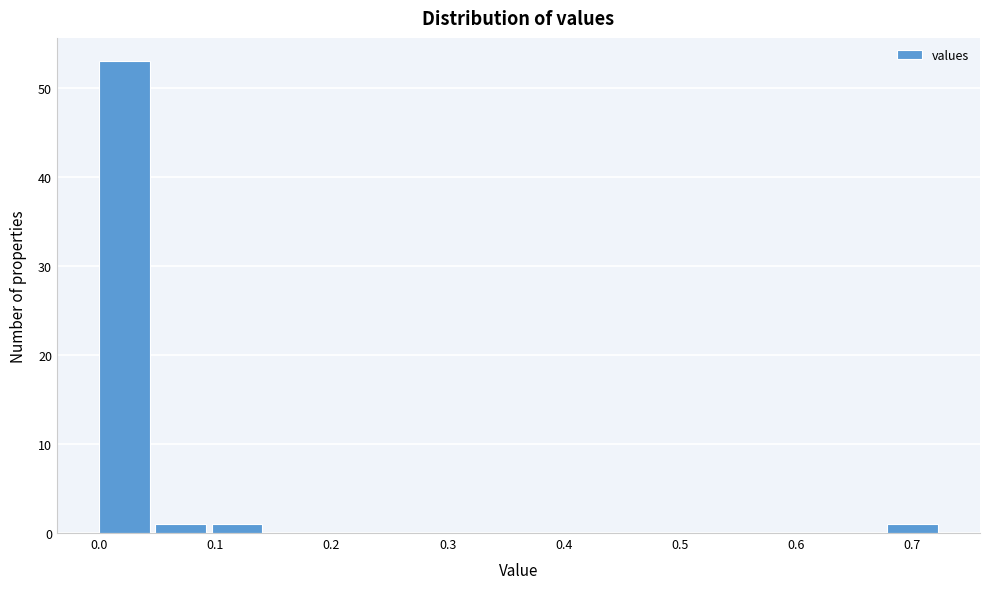

Over which range of the x-axis is the bar tallest?

0.00 to 0.05